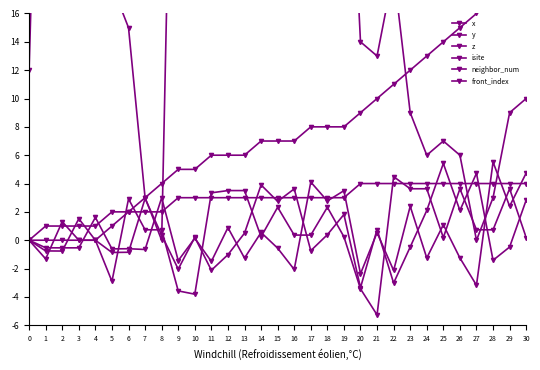

What is the approximate value of y at 11?

3.3